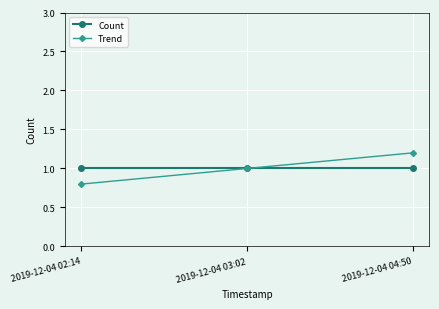

What is the minimum value for Count?

1.0